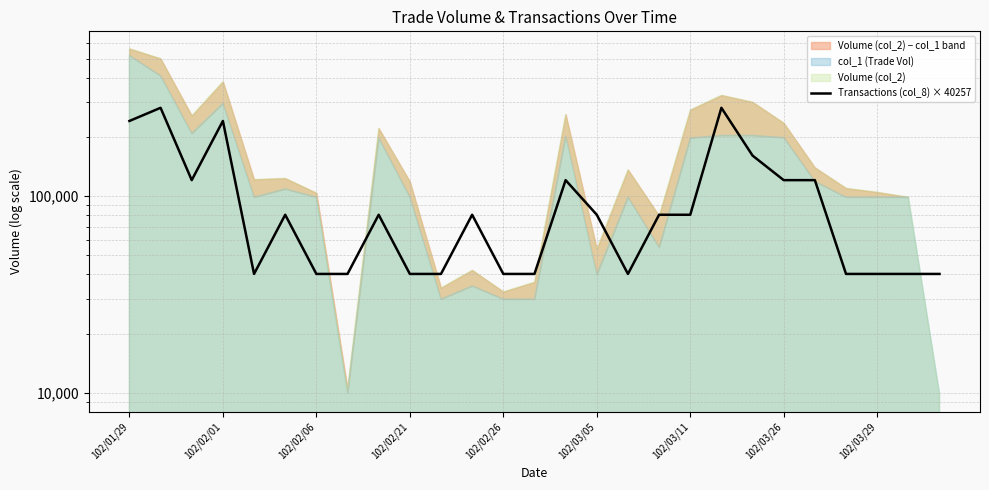

How many lines are shown in the chart?

1